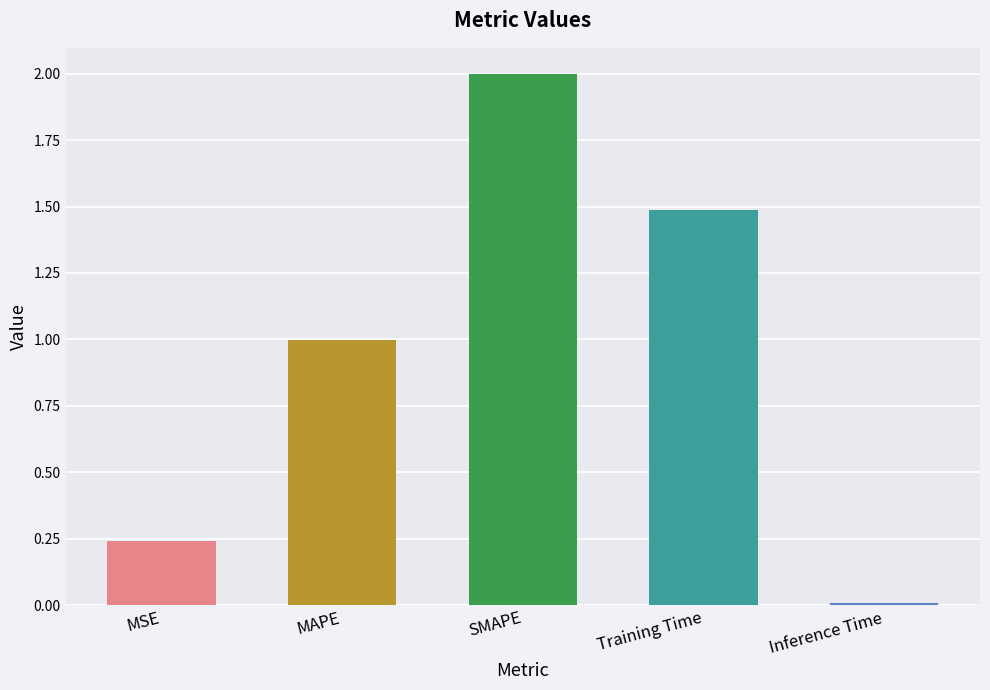

What is the label of the 1st bar from the right?

Inference Time